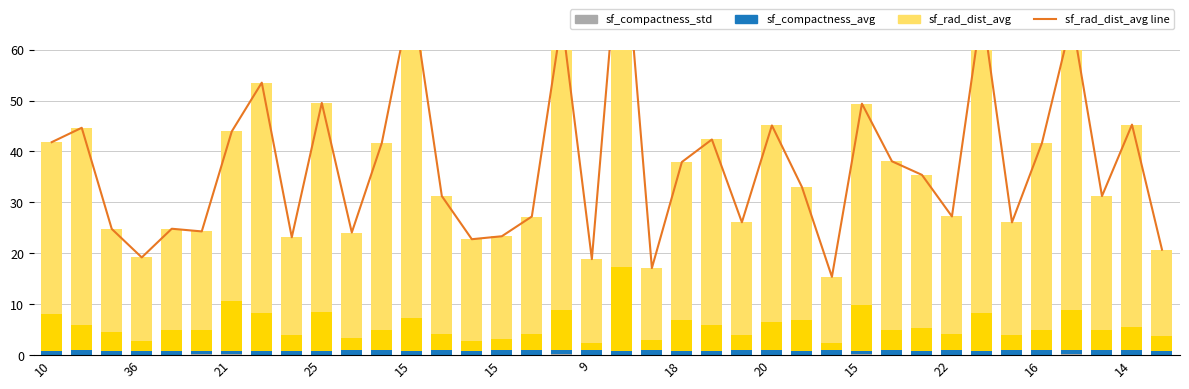

Are the bars horizontal?

No